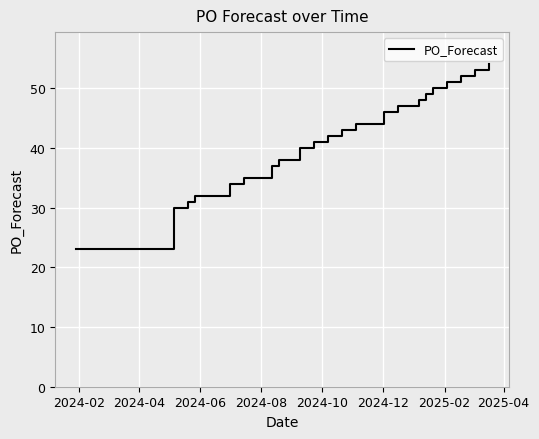

What is the maximum value shown in the chart?

54